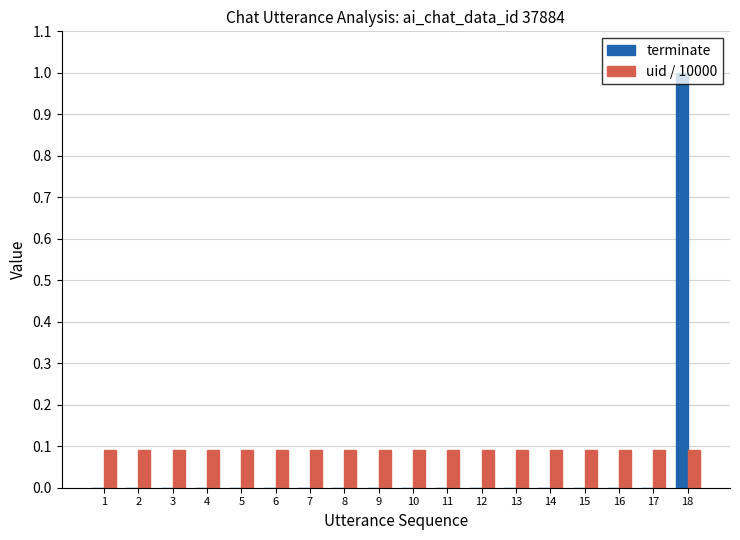

What is the spread (max minus min) of values at 4?

0.1